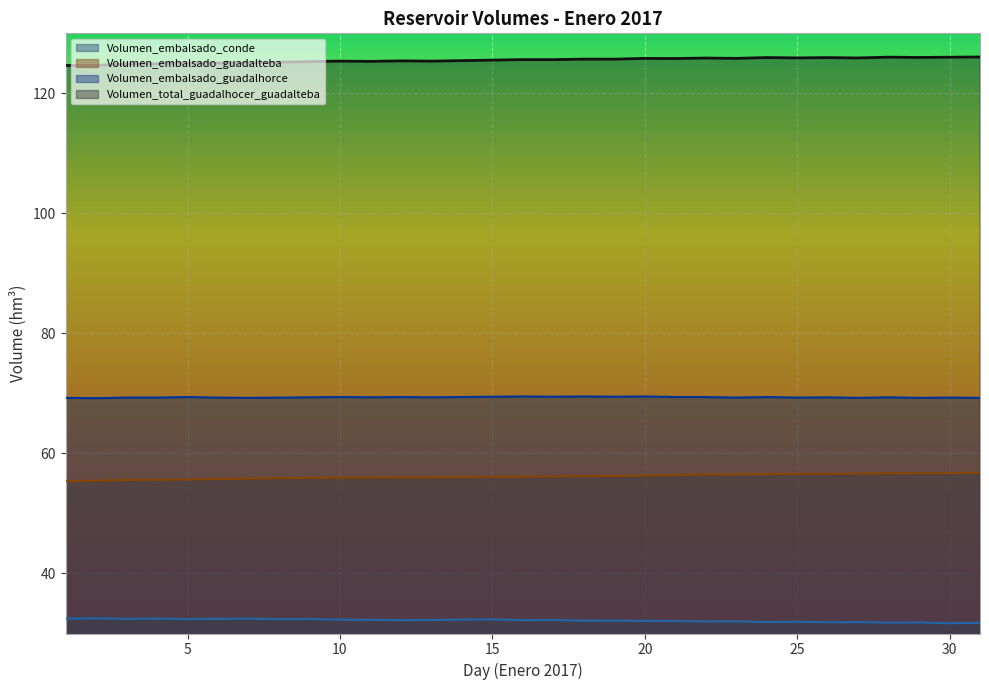

True or false: Volumen_embalsado_guadalteba and Volumen_embalsado_conde intersect in this chart.

False